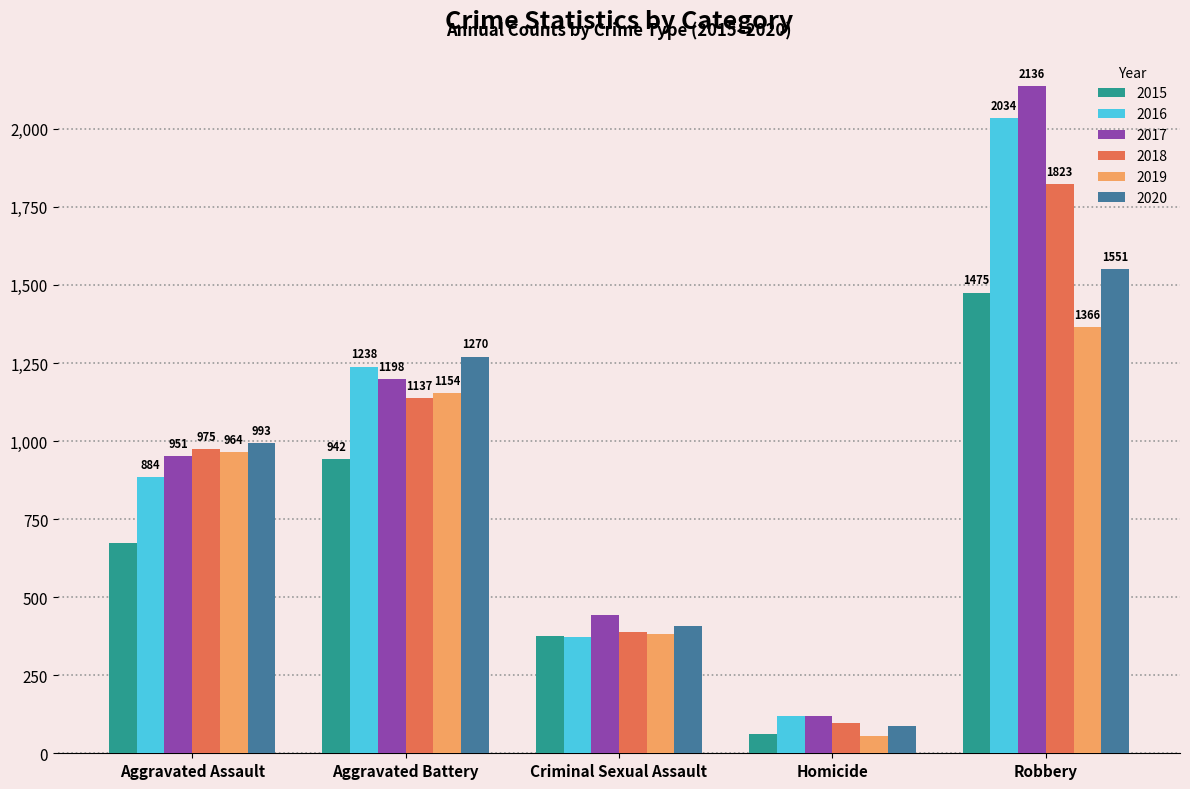

Count the number of categories in the chart.

5